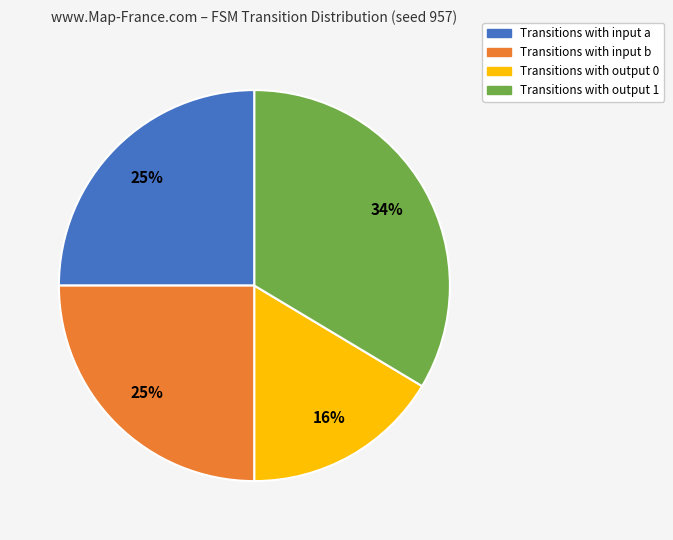

To the nearest percent, what is the average slice percentage?

25%